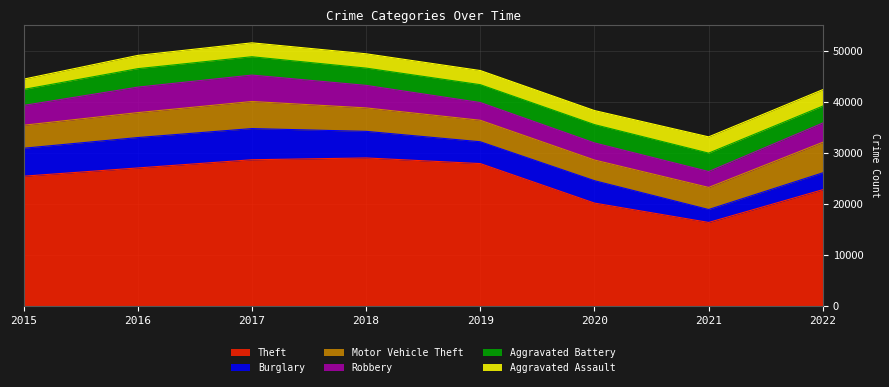

True or false: Aggravated Assault and Motor Vehicle Theft intersect in this chart.

False